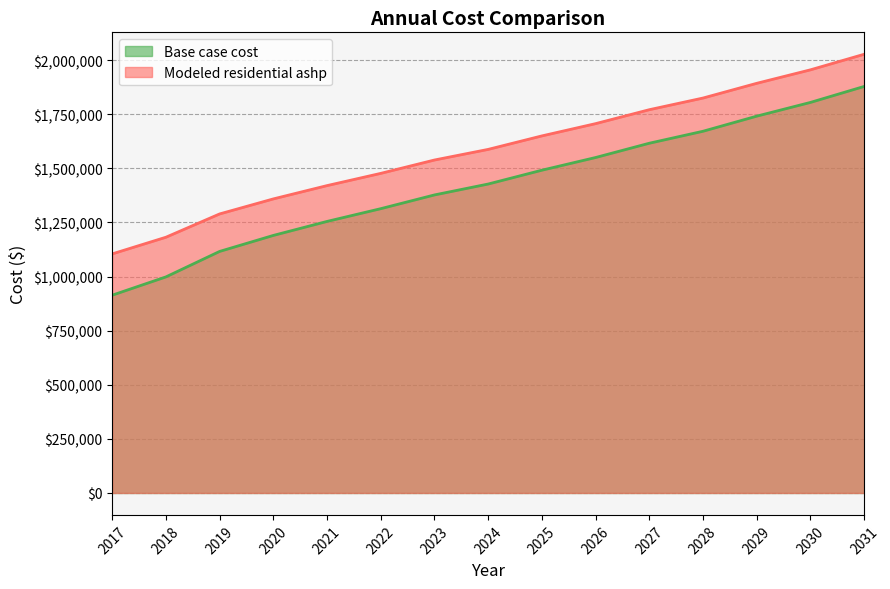

Where does the Base case cost series first go above 1427548?

2024